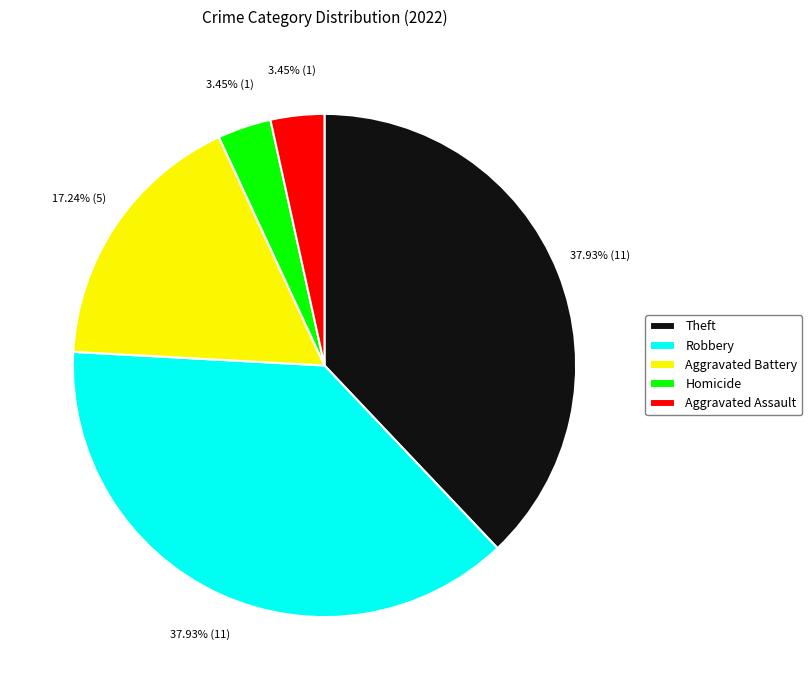

How many segments does this pie chart have?

5